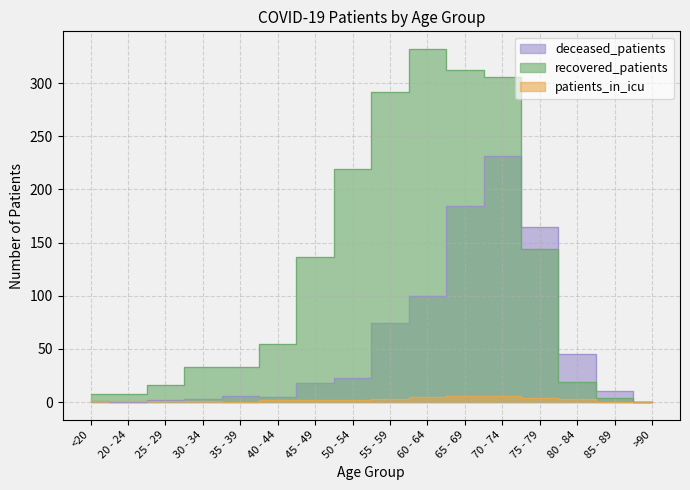

At which label does deceased_patients first exceed 18?

50 - 54